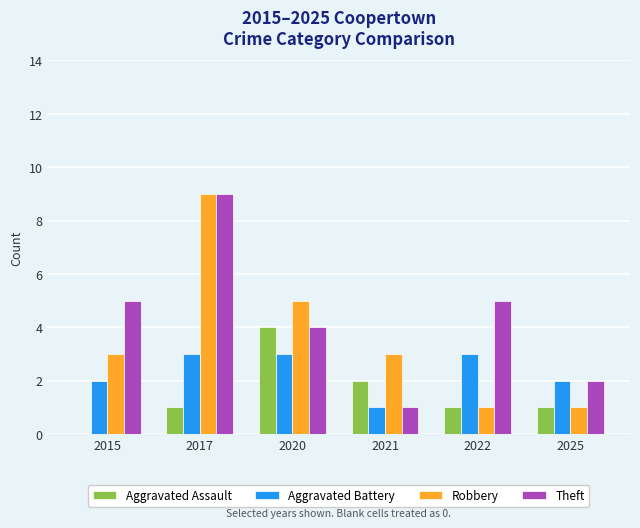

The Theft series shows 1 at 2025. True or false?

False